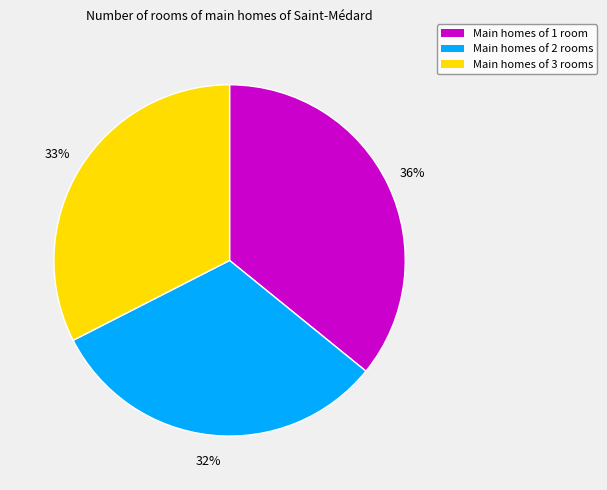

Does any single category account for the majority?

No